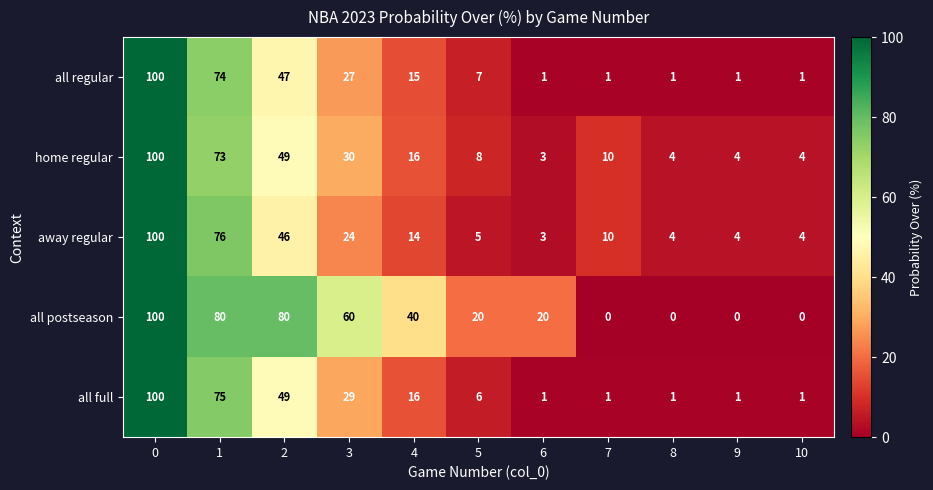

Between 5 and 6, which series saw the biggest shift?

all regular